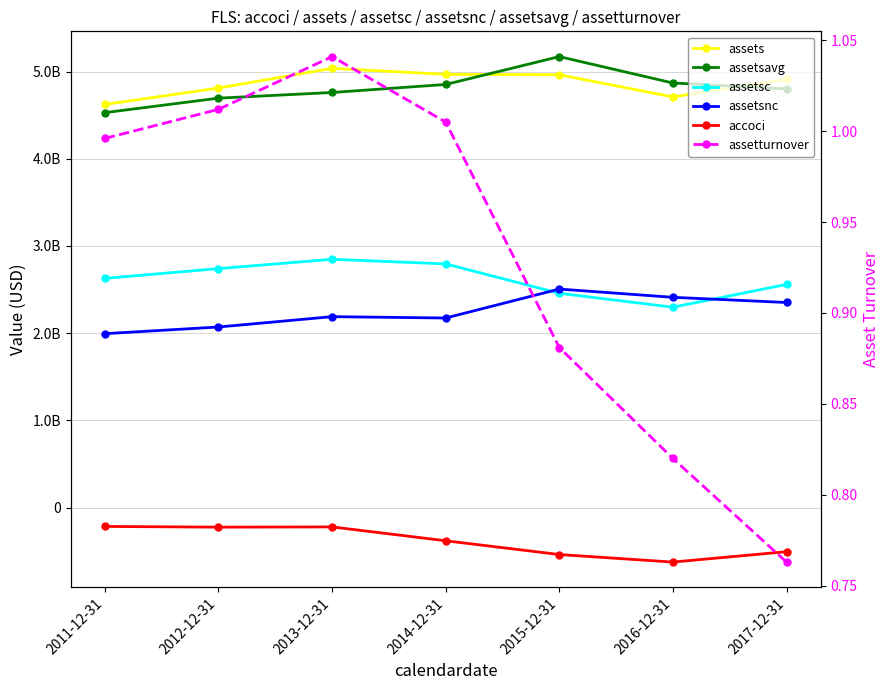

True or false: accoci has more than 0 interior local peaks.

True